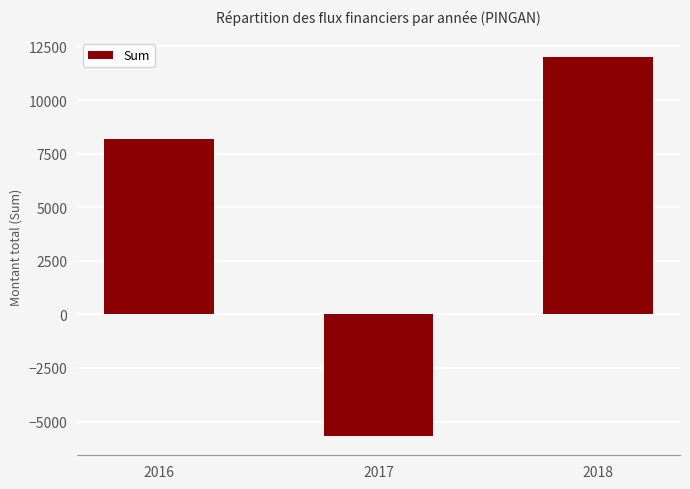

Reading right to left, transcribe all the data shown in this chart.

12000.0	-5688.8	8202.7